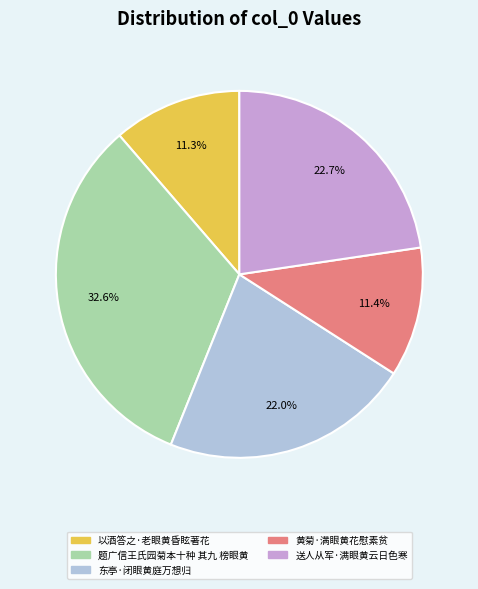

What percentage do 送人从军·满眼黄云日色寒 and 东亭·闭眼黄庭万想归 together represent?

44.7%